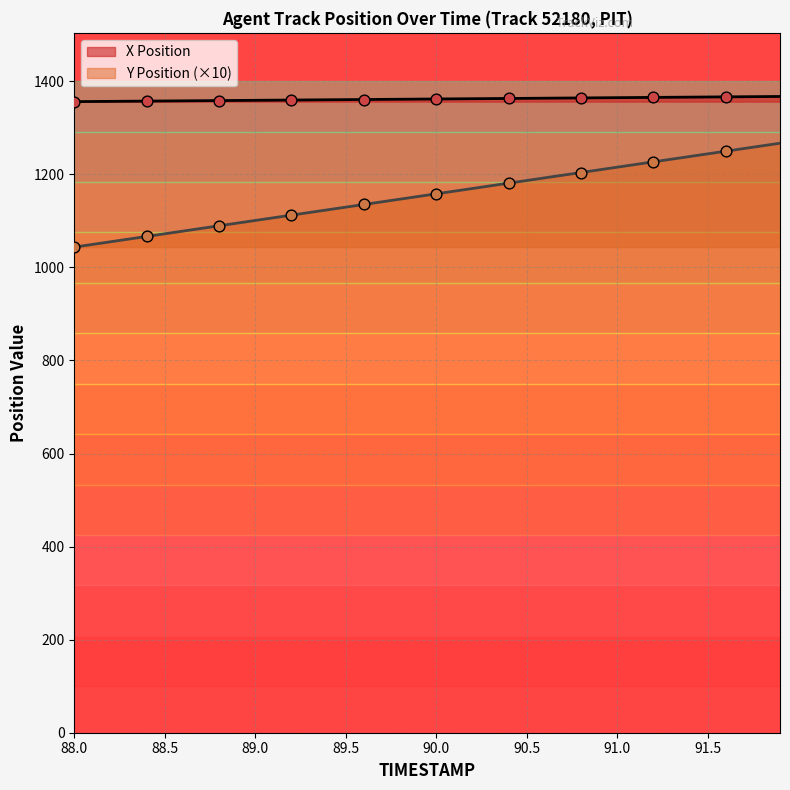

Which series contains the highest Y value?

X Position